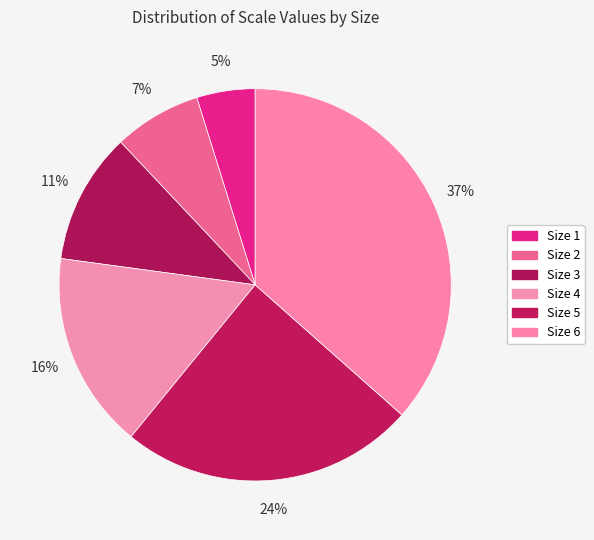

What percentage is NOT represented by Size 4?

83.8%